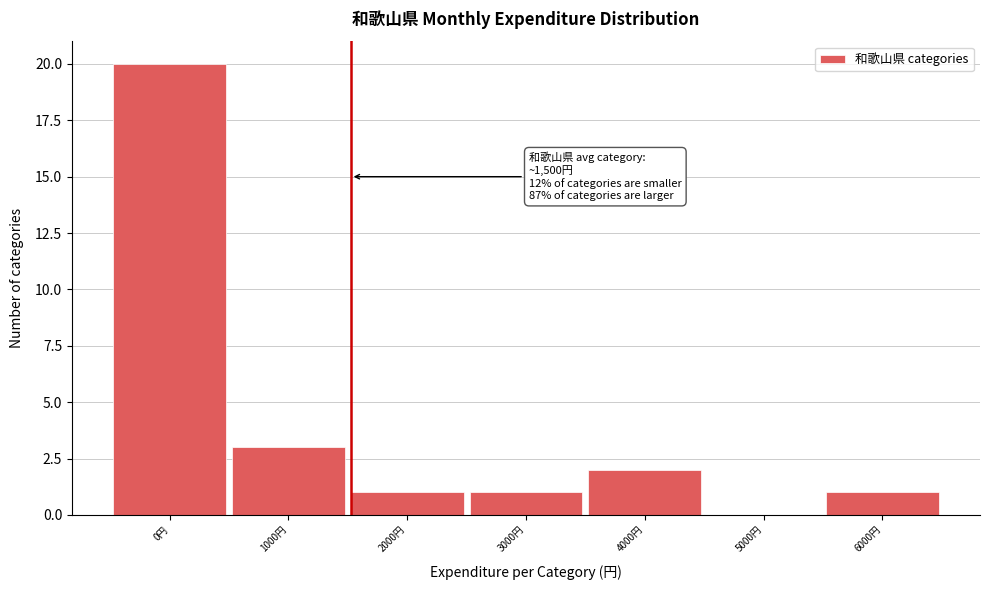

Reading left to right, extract all data points from this chart.

0円=20	1000円=3	2000円=1	3000円=1	4000円=2	5000円=0	6000円=1